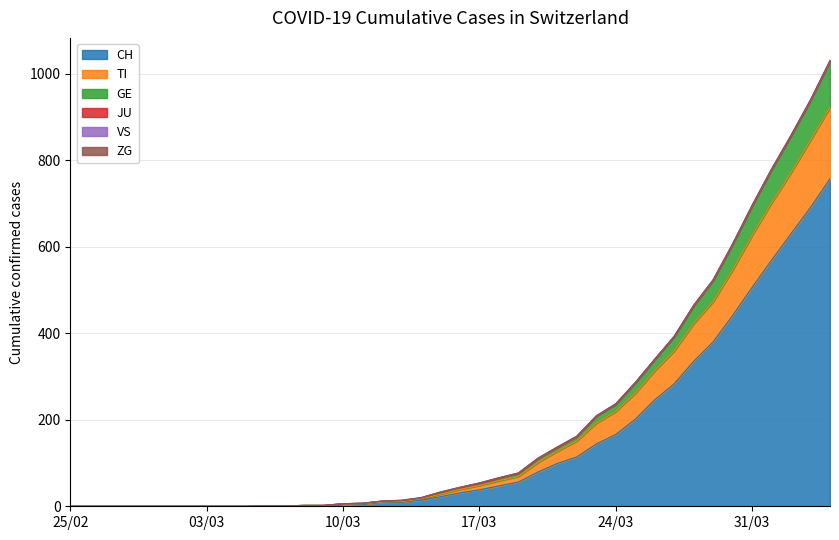

What is the highest value of the CH series?

757